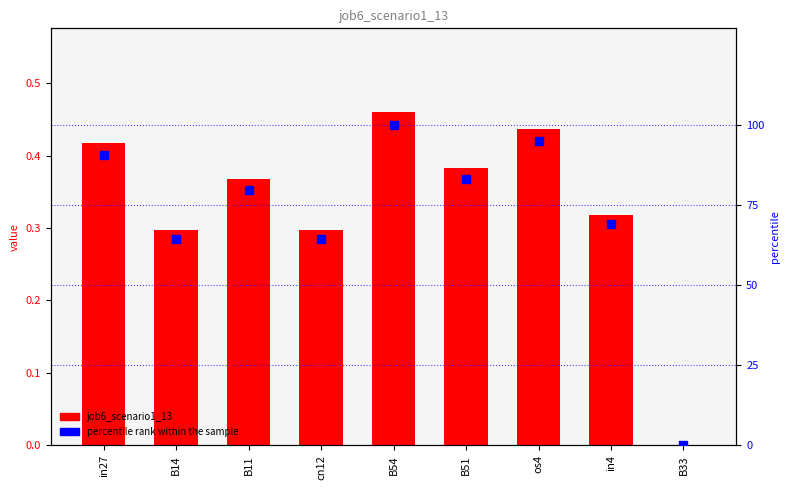

At how many categories does at least one series exceed 33?

8